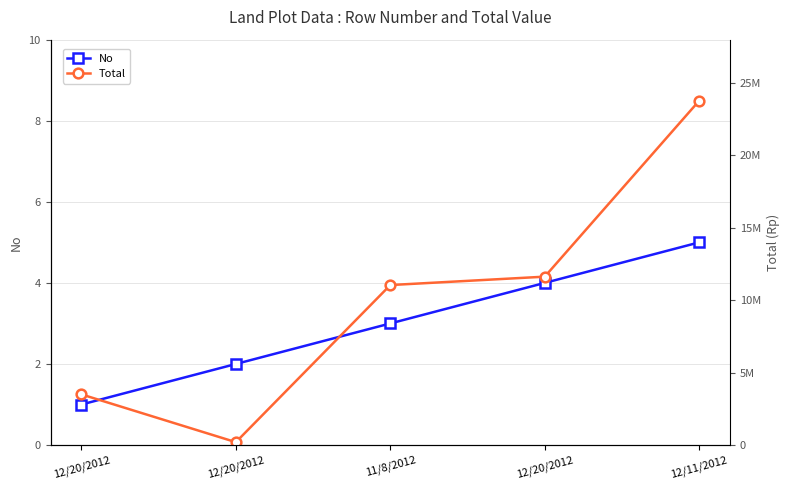

The No series shows 1.0 at 12/20/2012. True or false?

True